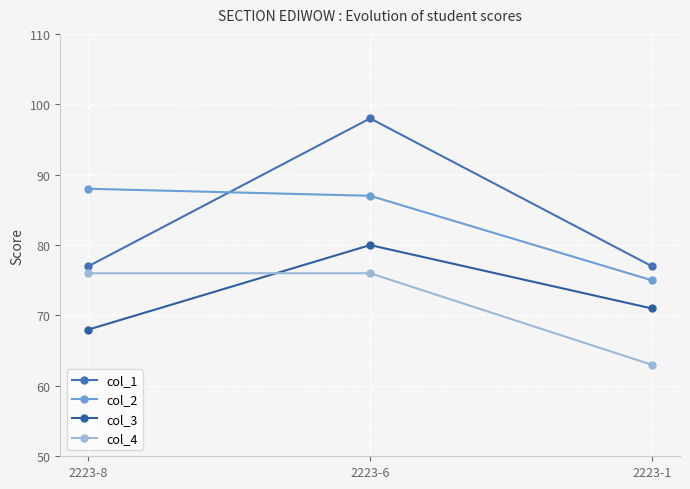

What is the value of the col_3 point at the 1st from the left?

68